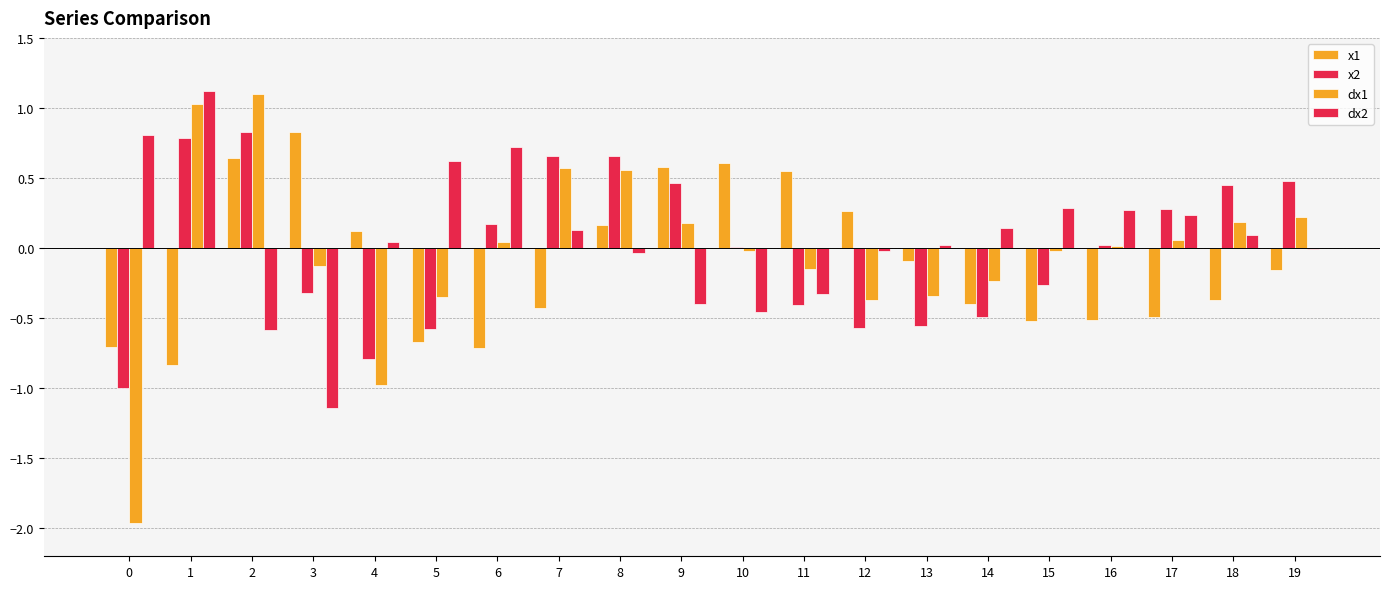

Where does the x2 series first go above 0?

1